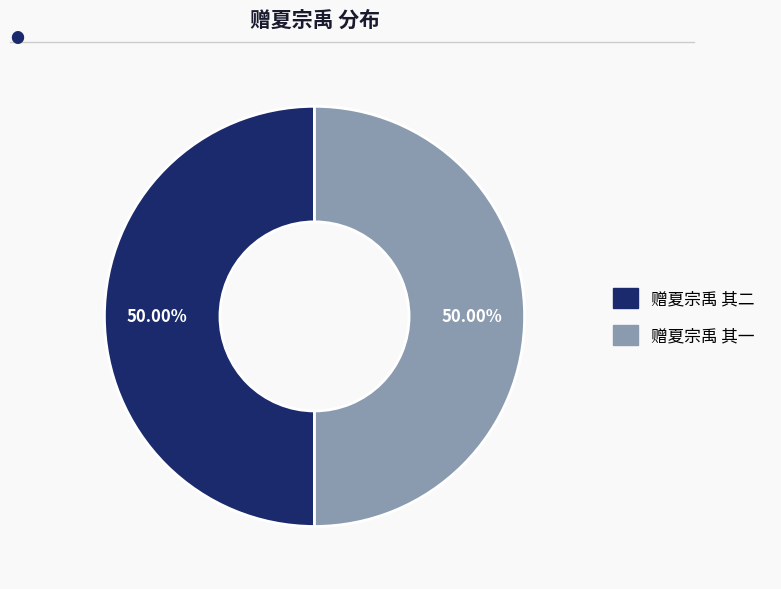

What is the ratio of the value at 赠夏宗禹 其一 to the value at 赠夏宗禹 其二?

1.0